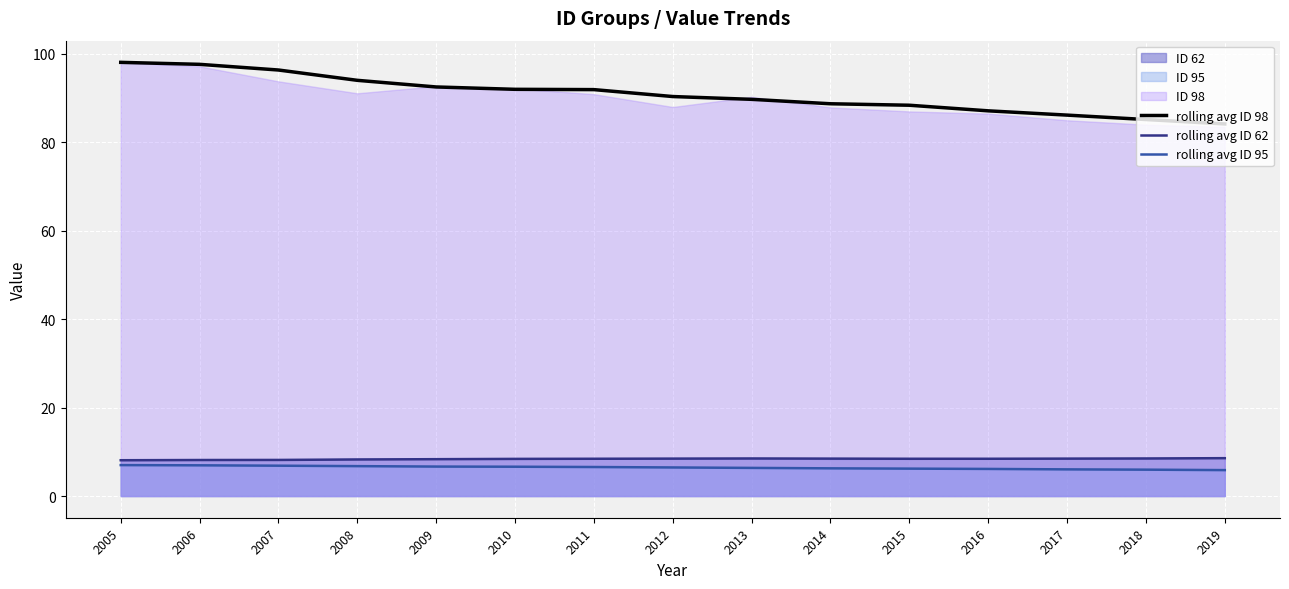

What is the spread (max minus min) of values at 2012?

83.9